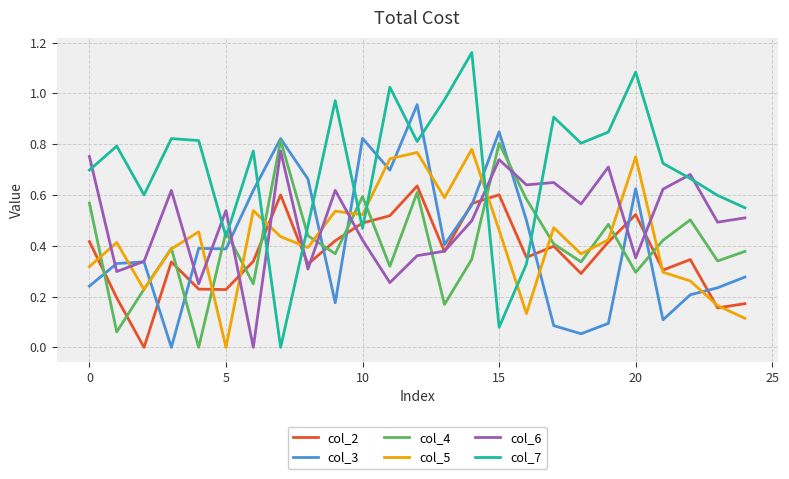

Which series ends up on top after the final intersection of col_2 and col_7?

col_7